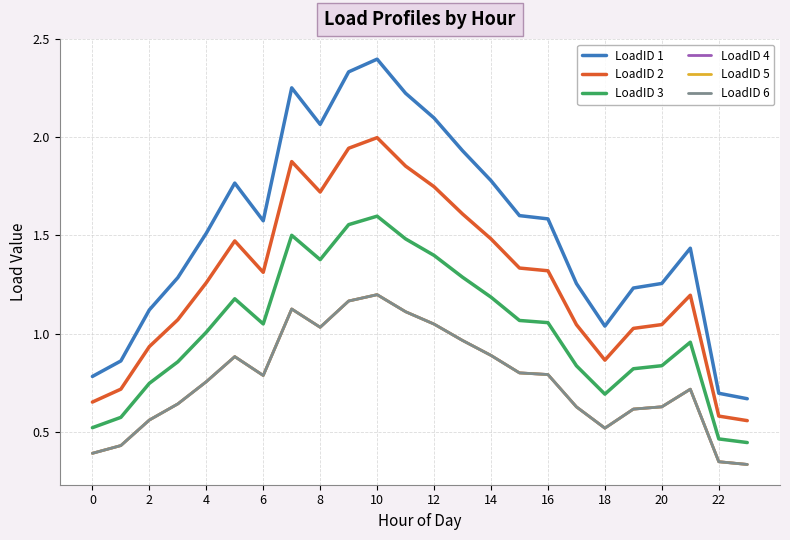

Does the chart have visible grid lines?

Yes